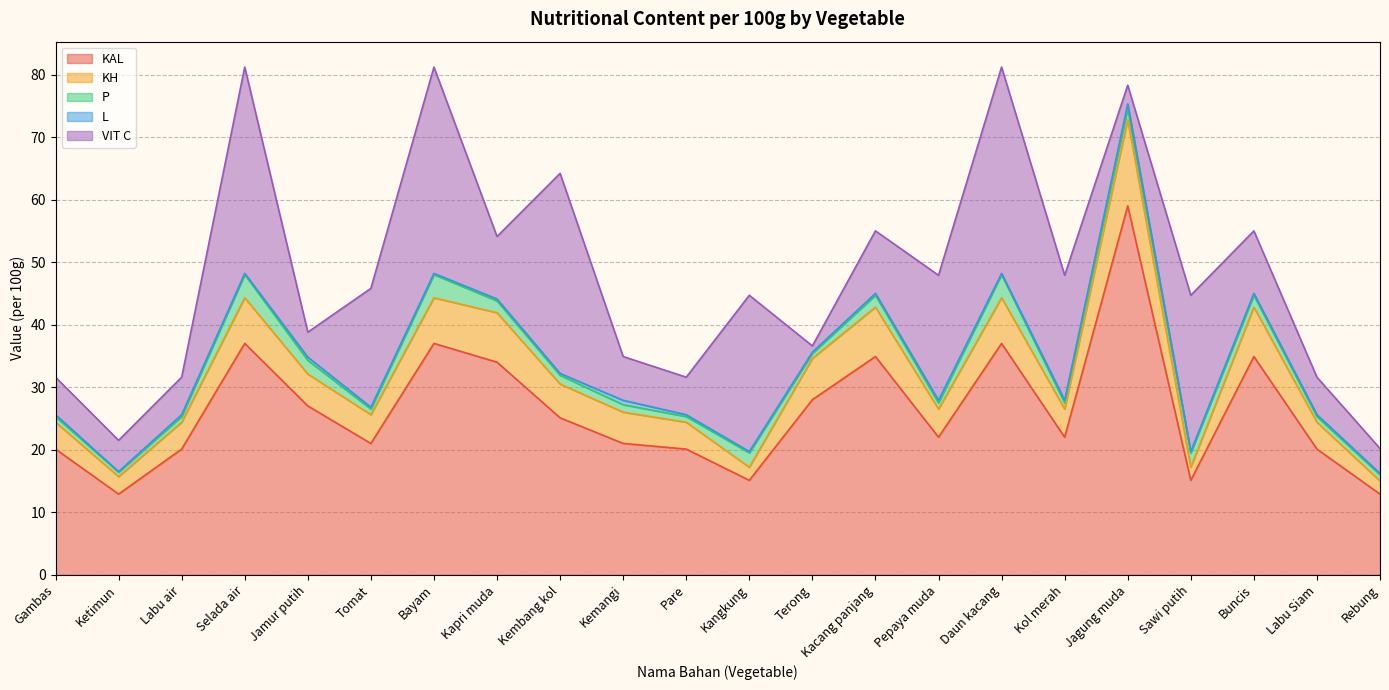

At Kol merah, list the series in order from largest to smallest.

KAL, VIT C, KH, P, L